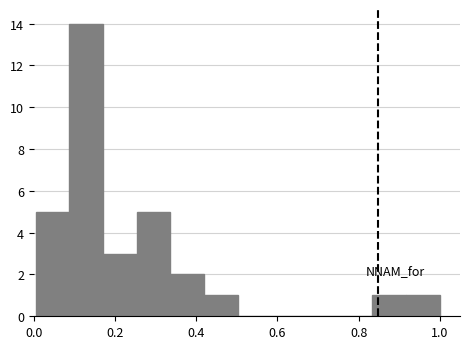

How tall is the bar that spans 0.42 to 0.50 on the x-axis? Neither the bar edges nor the heights are printed on the chart, so give them approximately, as read against the axes.

1